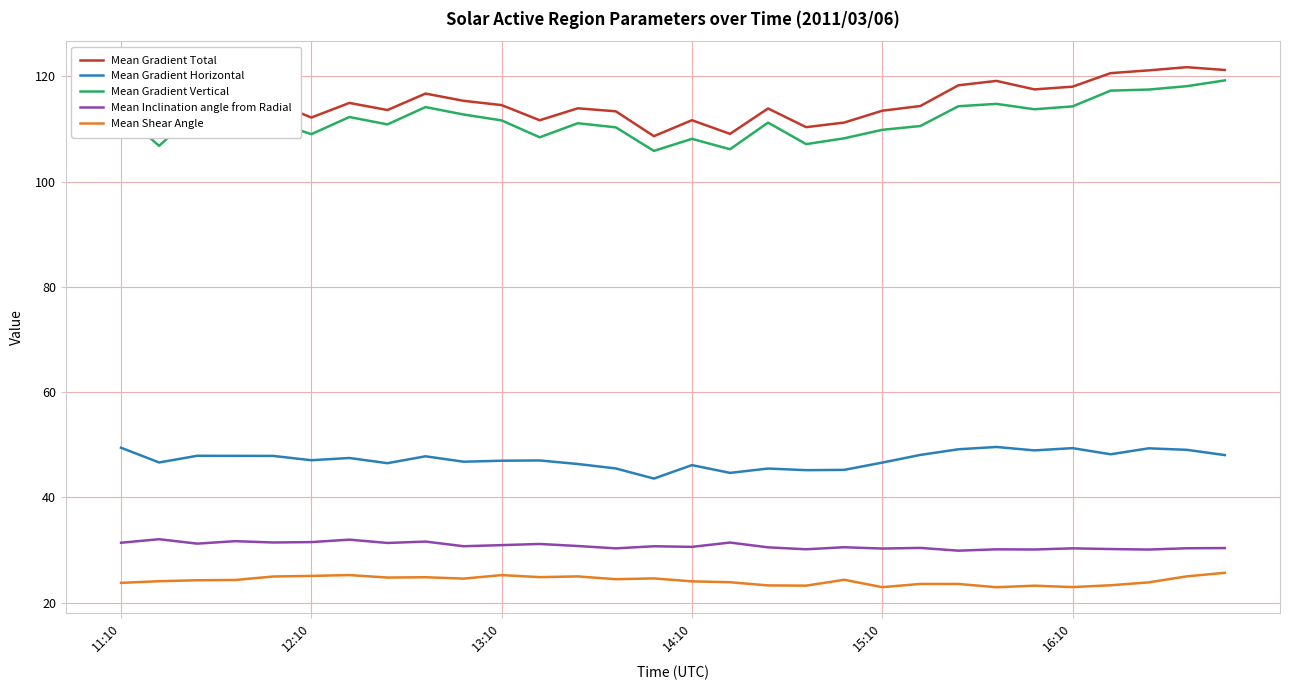

True or false: Mean Inclination angle from Radial and Mean Shear Angle intersect in this chart.

False